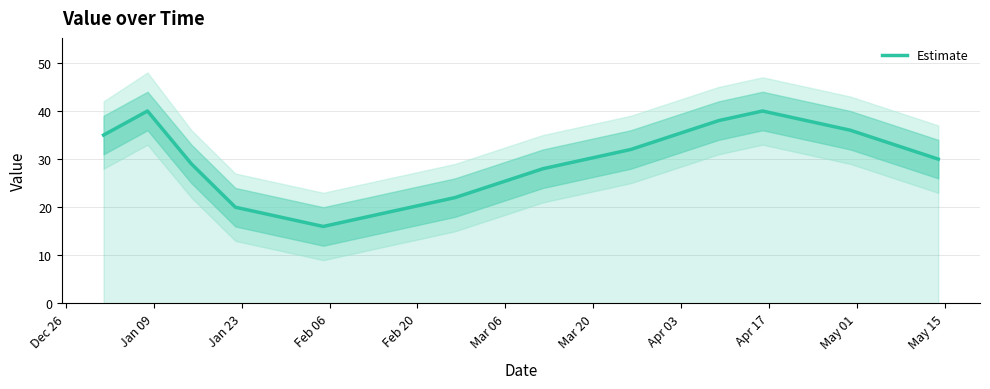

How many lines are shown in the chart?

1